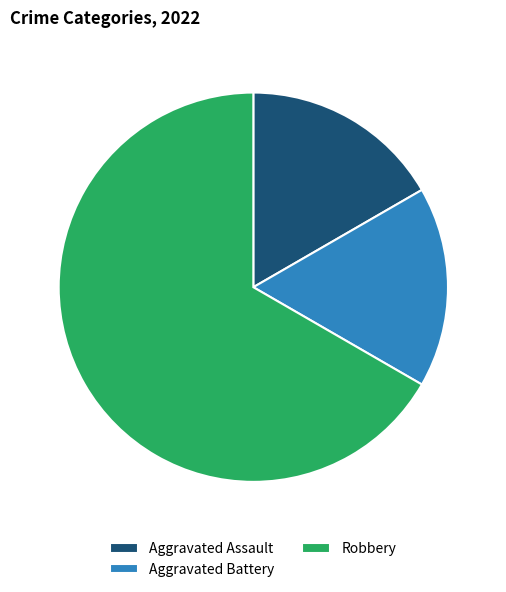

Combined, do Aggravated Assault and Robbery account for over 50%?

Yes